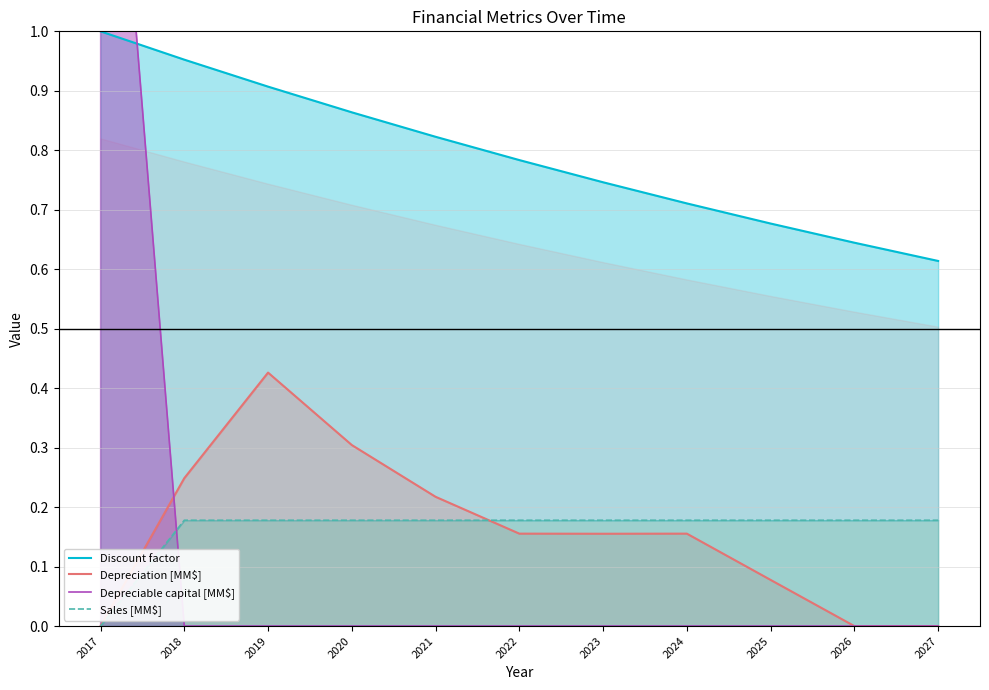

Reading left to right, transcribe all the data shown in this chart.

Discount factor: 1.0	1.0	0.9	0.9	0.8	0.8	0.7	0.7	0.7	0.6	0.6
Depreciation [MM$]: 0.0	0.2	0.4	0.3	0.2	0.2	0.2	0.2	0.1	0.0	0.0
Depreciable capital [MM$]: 1.7	0.0	0.0	0.0	0.0	0.0	0.0	0.0	0.0	0.0	0.0
Sales [MM$]: 0.0	0.2	0.2	0.2	0.2	0.2	0.2	0.2	0.2	0.2	0.2